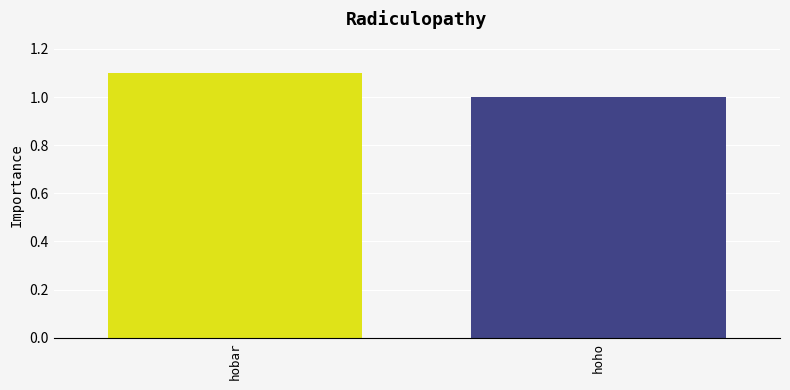

True or false: the data shows 0.4 at hobar.

False